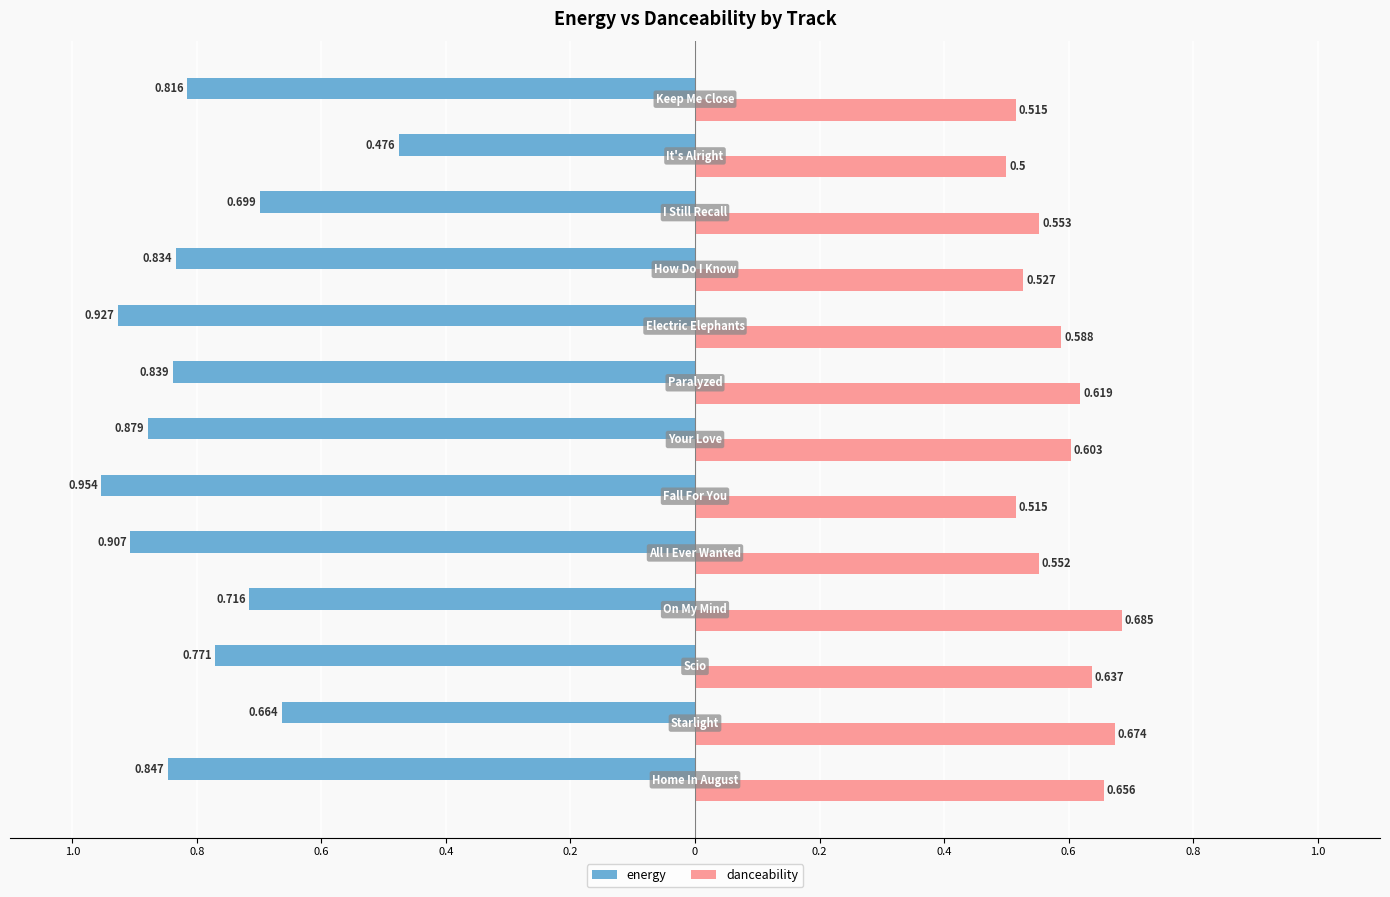

What are all the series names shown in the legend?

energy, danceability